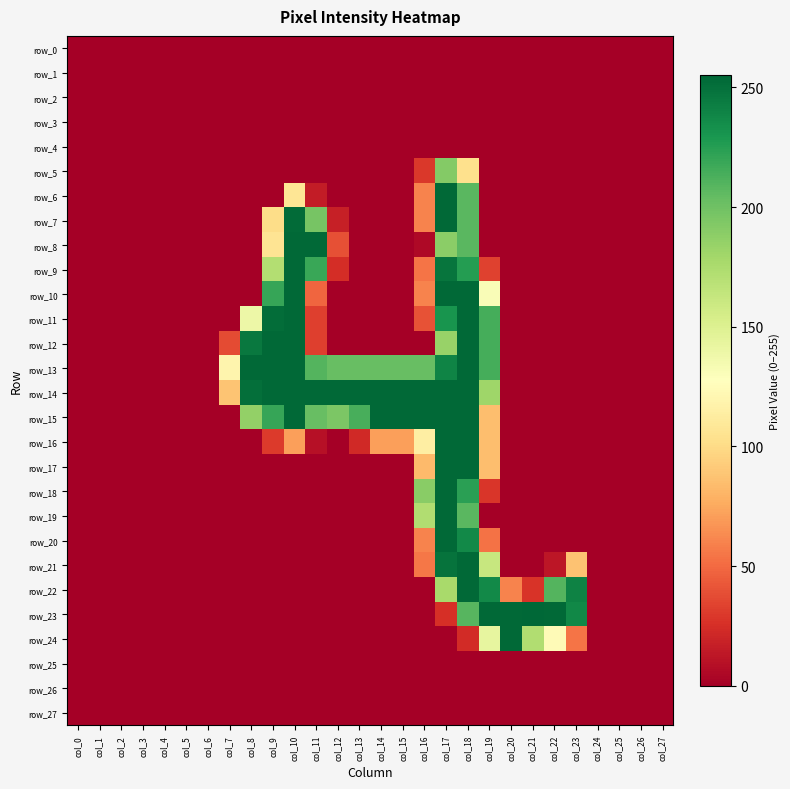

List the series in order of their peak value, highest first.

row_23, row_6, row_7, row_8, row_9, row_10, row_11, row_12, row_13, row_14, row_15, row_16, row_17, row_18, row_19, row_20, row_21, row_22, row_24, row_5, row_0, row_1, row_2, row_3, row_4, row_25, row_26, row_27